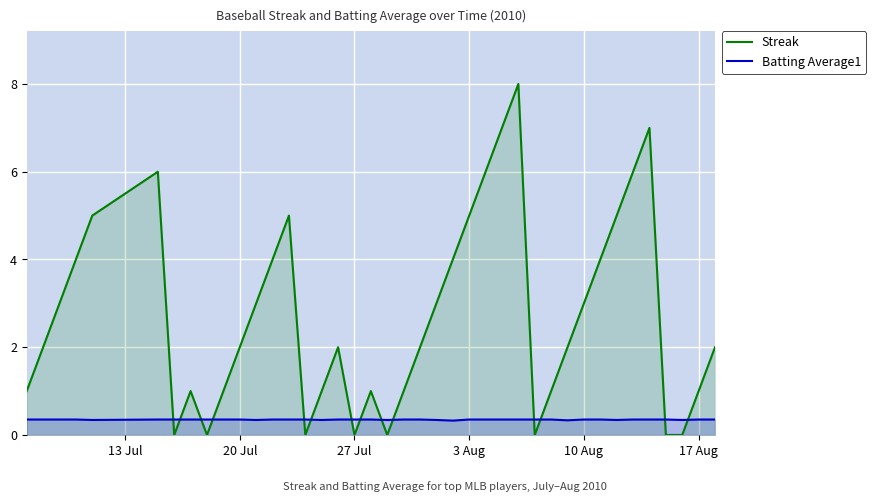

What is the lowest value of the Batting Average1 series?

0.3